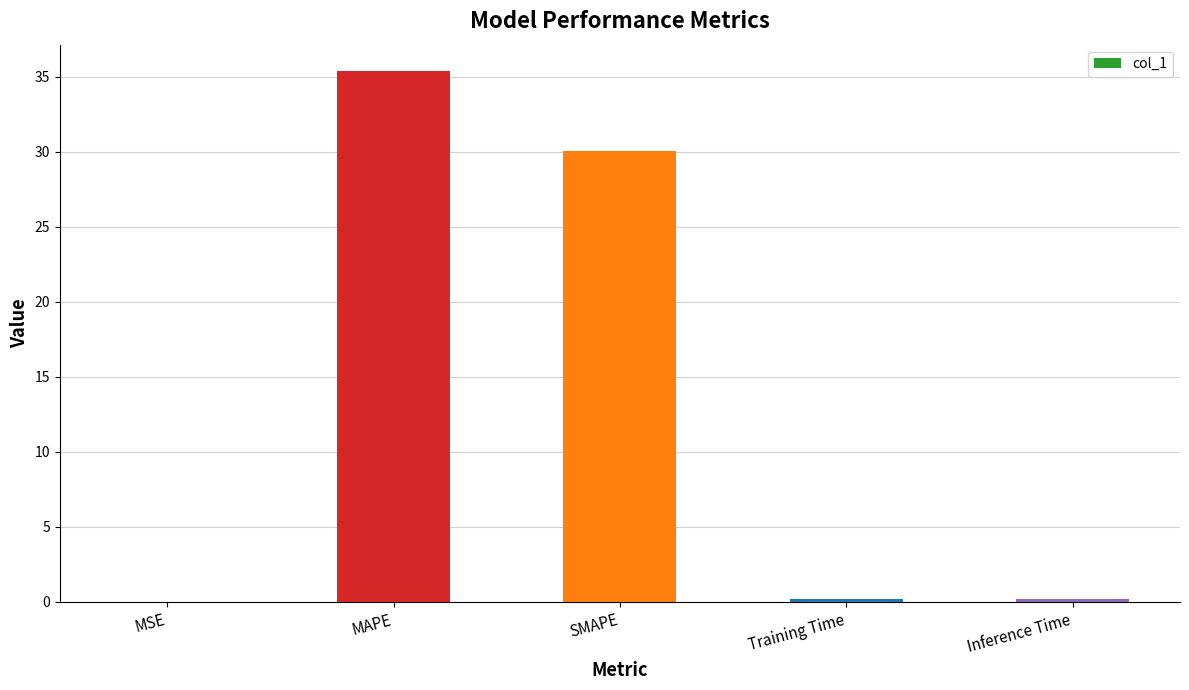

What is the change in value from MSE to MAPE?

+35.4